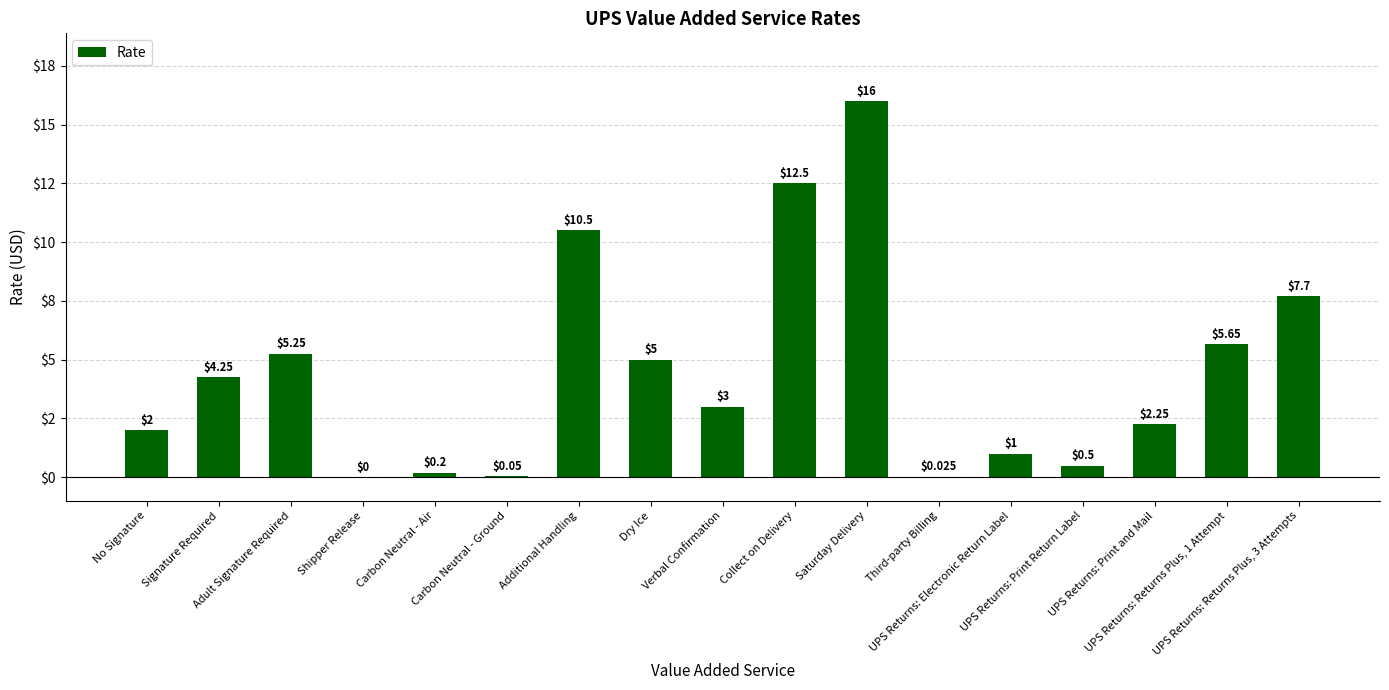

Which label corresponds to the smallest value in the chart?

Shipper Release